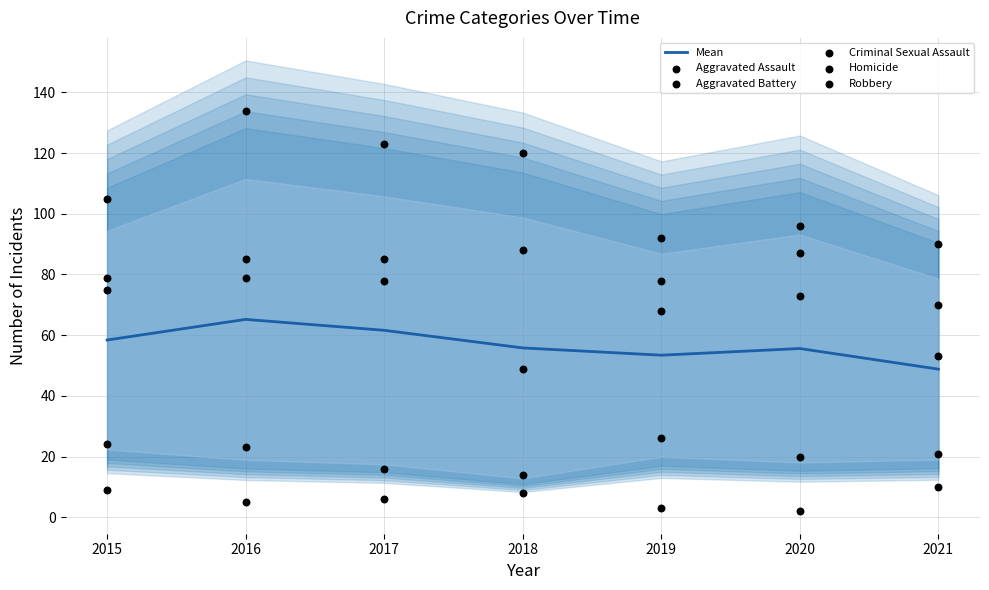

At which category is the sum across all series the highest?

2016